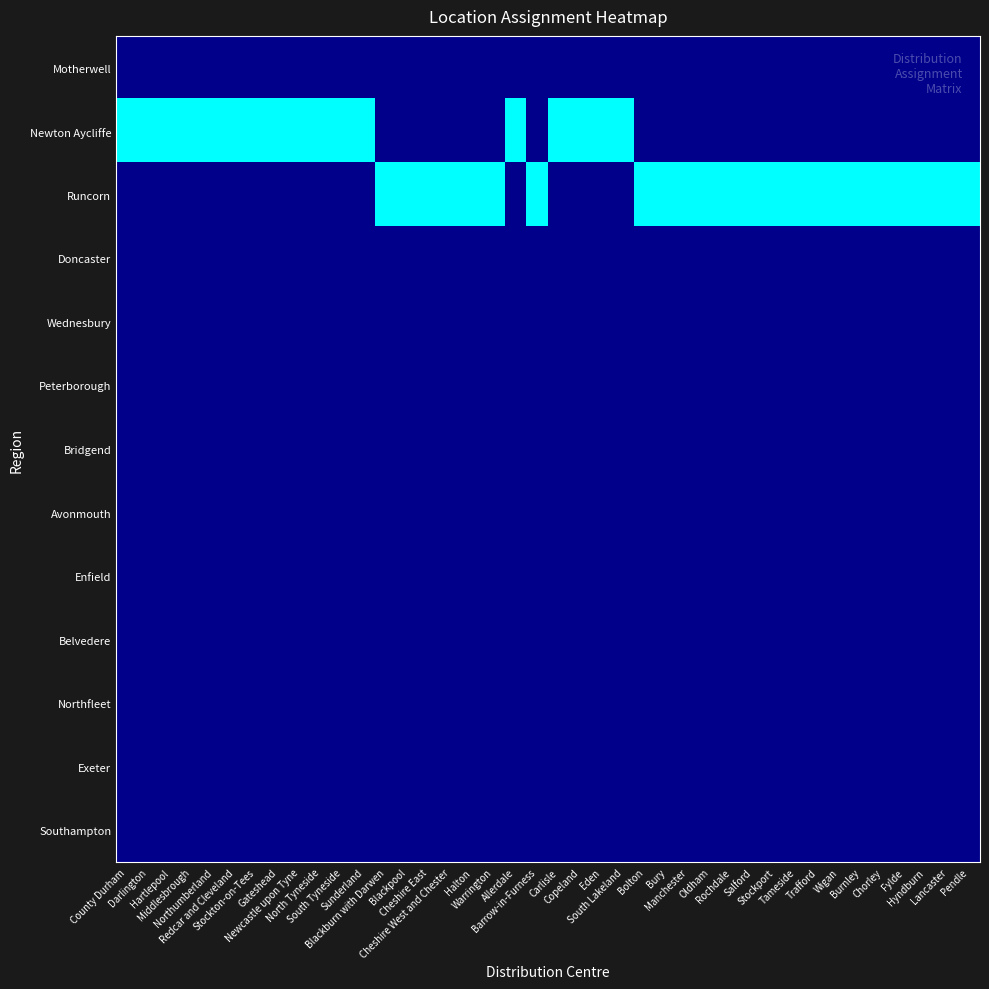

Reading left to right, what are all the values shown in this chart?

Motherwell: County Durham=0	Darlington=0	Hartlepool=0	Middlesbrough=0	Northumberland=0	Redcar and Cleveland=0	Stockton-on-Tees=0	Gateshead=0	Newcastle upon Tyne=0	North Tyneside=0	South Tyneside=0	Sunderland=0	Blackburn with Darwen=0	Blackpool=0	Cheshire East=0	Cheshire West and Chester=0	Halton=0	Warrington=0	Allerdale=0	Barrow-in-Furness=0	Carlisle=0	Copeland=0	Eden=0	South Lakeland=0	Bolton=0	Bury=0	Manchester=0	Oldham=0	Rochdale=0	Salford=0	Stockport=0	Tameside=0	Trafford=0	Wigan=0	Burnley=0	Chorley=0	Fylde=0	Hyndburn=0	Lancaster=0	Pendle=0
Newton Aycliffe: County Durham=1	Darlington=1	Hartlepool=1	Middlesbrough=1	Northumberland=1	Redcar and Cleveland=1	Stockton-on-Tees=1	Gateshead=1	Newcastle upon Tyne=1	North Tyneside=1	South Tyneside=1	Sunderland=1	Blackburn with Darwen=0	Blackpool=0	Cheshire East=0	Cheshire West and Chester=0	Halton=0	Warrington=0	Allerdale=1	Barrow-in-Furness=0	Carlisle=1	Copeland=1	Eden=1	South Lakeland=1	Bolton=0	Bury=0	Manchester=0	Oldham=0	Rochdale=0	Salford=0	Stockport=0	Tameside=0	Trafford=0	Wigan=0	Burnley=0	Chorley=0	Fylde=0	Hyndburn=0	Lancaster=0	Pendle=0
Runcorn: County Durham=0	Darlington=0	Hartlepool=0	Middlesbrough=0	Northumberland=0	Redcar and Cleveland=0	Stockton-on-Tees=0	Gateshead=0	Newcastle upon Tyne=0	North Tyneside=0	South Tyneside=0	Sunderland=0	Blackburn with Darwen=1	Blackpool=1	Cheshire East=1	Cheshire West and Chester=1	Halton=1	Warrington=1	Allerdale=0	Barrow-in-Furness=1	Carlisle=0	Copeland=0	Eden=0	South Lakeland=0	Bolton=1	Bury=1	Manchester=1	Oldham=1	Rochdale=1	Salford=1	Stockport=1	Tameside=1	Trafford=1	Wigan=1	Burnley=1	Chorley=1	Fylde=1	Hyndburn=1	Lancaster=1	Pendle=1
Doncaster: County Durham=0	Darlington=0	Hartlepool=0	Middlesbrough=0	Northumberland=0	Redcar and Cleveland=0	Stockton-on-Tees=0	Gateshead=0	Newcastle upon Tyne=0	North Tyneside=0	South Tyneside=0	Sunderland=0	Blackburn with Darwen=0	Blackpool=0	Cheshire East=0	Cheshire West and Chester=0	Halton=0	Warrington=0	Allerdale=0	Barrow-in-Furness=0	Carlisle=0	Copeland=0	Eden=0	South Lakeland=0	Bolton=0	Bury=0	Manchester=0	Oldham=0	Rochdale=0	Salford=0	Stockport=0	Tameside=0	Trafford=0	Wigan=0	Burnley=0	Chorley=0	Fylde=0	Hyndburn=0	Lancaster=0	Pendle=0
Wednesbury: County Durham=0	Darlington=0	Hartlepool=0	Middlesbrough=0	Northumberland=0	Redcar and Cleveland=0	Stockton-on-Tees=0	Gateshead=0	Newcastle upon Tyne=0	North Tyneside=0	South Tyneside=0	Sunderland=0	Blackburn with Darwen=0	Blackpool=0	Cheshire East=0	Cheshire West and Chester=0	Halton=0	Warrington=0	Allerdale=0	Barrow-in-Furness=0	Carlisle=0	Copeland=0	Eden=0	South Lakeland=0	Bolton=0	Bury=0	Manchester=0	Oldham=0	Rochdale=0	Salford=0	Stockport=0	Tameside=0	Trafford=0	Wigan=0	Burnley=0	Chorley=0	Fylde=0	Hyndburn=0	Lancaster=0	Pendle=0
Peterborough: County Durham=0	Darlington=0	Hartlepool=0	Middlesbrough=0	Northumberland=0	Redcar and Cleveland=0	Stockton-on-Tees=0	Gateshead=0	Newcastle upon Tyne=0	North Tyneside=0	South Tyneside=0	Sunderland=0	Blackburn with Darwen=0	Blackpool=0	Cheshire East=0	Cheshire West and Chester=0	Halton=0	Warrington=0	Allerdale=0	Barrow-in-Furness=0	Carlisle=0	Copeland=0	Eden=0	South Lakeland=0	Bolton=0	Bury=0	Manchester=0	Oldham=0	Rochdale=0	Salford=0	Stockport=0	Tameside=0	Trafford=0	Wigan=0	Burnley=0	Chorley=0	Fylde=0	Hyndburn=0	Lancaster=0	Pendle=0
Bridgend: County Durham=0	Darlington=0	Hartlepool=0	Middlesbrough=0	Northumberland=0	Redcar and Cleveland=0	Stockton-on-Tees=0	Gateshead=0	Newcastle upon Tyne=0	North Tyneside=0	South Tyneside=0	Sunderland=0	Blackburn with Darwen=0	Blackpool=0	Cheshire East=0	Cheshire West and Chester=0	Halton=0	Warrington=0	Allerdale=0	Barrow-in-Furness=0	Carlisle=0	Copeland=0	Eden=0	South Lakeland=0	Bolton=0	Bury=0	Manchester=0	Oldham=0	Rochdale=0	Salford=0	Stockport=0	Tameside=0	Trafford=0	Wigan=0	Burnley=0	Chorley=0	Fylde=0	Hyndburn=0	Lancaster=0	Pendle=0
Avonmouth: County Durham=0	Darlington=0	Hartlepool=0	Middlesbrough=0	Northumberland=0	Redcar and Cleveland=0	Stockton-on-Tees=0	Gateshead=0	Newcastle upon Tyne=0	North Tyneside=0	South Tyneside=0	Sunderland=0	Blackburn with Darwen=0	Blackpool=0	Cheshire East=0	Cheshire West and Chester=0	Halton=0	Warrington=0	Allerdale=0	Barrow-in-Furness=0	Carlisle=0	Copeland=0	Eden=0	South Lakeland=0	Bolton=0	Bury=0	Manchester=0	Oldham=0	Rochdale=0	Salford=0	Stockport=0	Tameside=0	Trafford=0	Wigan=0	Burnley=0	Chorley=0	Fylde=0	Hyndburn=0	Lancaster=0	Pendle=0
Enfield: County Durham=0	Darlington=0	Hartlepool=0	Middlesbrough=0	Northumberland=0	Redcar and Cleveland=0	Stockton-on-Tees=0	Gateshead=0	Newcastle upon Tyne=0	North Tyneside=0	South Tyneside=0	Sunderland=0	Blackburn with Darwen=0	Blackpool=0	Cheshire East=0	Cheshire West and Chester=0	Halton=0	Warrington=0	Allerdale=0	Barrow-in-Furness=0	Carlisle=0	Copeland=0	Eden=0	South Lakeland=0	Bolton=0	Bury=0	Manchester=0	Oldham=0	Rochdale=0	Salford=0	Stockport=0	Tameside=0	Trafford=0	Wigan=0	Burnley=0	Chorley=0	Fylde=0	Hyndburn=0	Lancaster=0	Pendle=0
Belvedere: County Durham=0	Darlington=0	Hartlepool=0	Middlesbrough=0	Northumberland=0	Redcar and Cleveland=0	Stockton-on-Tees=0	Gateshead=0	Newcastle upon Tyne=0	North Tyneside=0	South Tyneside=0	Sunderland=0	Blackburn with Darwen=0	Blackpool=0	Cheshire East=0	Cheshire West and Chester=0	Halton=0	Warrington=0	Allerdale=0	Barrow-in-Furness=0	Carlisle=0	Copeland=0	Eden=0	South Lakeland=0	Bolton=0	Bury=0	Manchester=0	Oldham=0	Rochdale=0	Salford=0	Stockport=0	Tameside=0	Trafford=0	Wigan=0	Burnley=0	Chorley=0	Fylde=0	Hyndburn=0	Lancaster=0	Pendle=0
Northfleet: County Durham=0	Darlington=0	Hartlepool=0	Middlesbrough=0	Northumberland=0	Redcar and Cleveland=0	Stockton-on-Tees=0	Gateshead=0	Newcastle upon Tyne=0	North Tyneside=0	South Tyneside=0	Sunderland=0	Blackburn with Darwen=0	Blackpool=0	Cheshire East=0	Cheshire West and Chester=0	Halton=0	Warrington=0	Allerdale=0	Barrow-in-Furness=0	Carlisle=0	Copeland=0	Eden=0	South Lakeland=0	Bolton=0	Bury=0	Manchester=0	Oldham=0	Rochdale=0	Salford=0	Stockport=0	Tameside=0	Trafford=0	Wigan=0	Burnley=0	Chorley=0	Fylde=0	Hyndburn=0	Lancaster=0	Pendle=0
Exeter: County Durham=0	Darlington=0	Hartlepool=0	Middlesbrough=0	Northumberland=0	Redcar and Cleveland=0	Stockton-on-Tees=0	Gateshead=0	Newcastle upon Tyne=0	North Tyneside=0	South Tyneside=0	Sunderland=0	Blackburn with Darwen=0	Blackpool=0	Cheshire East=0	Cheshire West and Chester=0	Halton=0	Warrington=0	Allerdale=0	Barrow-in-Furness=0	Carlisle=0	Copeland=0	Eden=0	South Lakeland=0	Bolton=0	Bury=0	Manchester=0	Oldham=0	Rochdale=0	Salford=0	Stockport=0	Tameside=0	Trafford=0	Wigan=0	Burnley=0	Chorley=0	Fylde=0	Hyndburn=0	Lancaster=0	Pendle=0
Southampton: County Durham=0	Darlington=0	Hartlepool=0	Middlesbrough=0	Northumberland=0	Redcar and Cleveland=0	Stockton-on-Tees=0	Gateshead=0	Newcastle upon Tyne=0	North Tyneside=0	South Tyneside=0	Sunderland=0	Blackburn with Darwen=0	Blackpool=0	Cheshire East=0	Cheshire West and Chester=0	Halton=0	Warrington=0	Allerdale=0	Barrow-in-Furness=0	Carlisle=0	Copeland=0	Eden=0	South Lakeland=0	Bolton=0	Bury=0	Manchester=0	Oldham=0	Rochdale=0	Salford=0	Stockport=0	Tameside=0	Trafford=0	Wigan=0	Burnley=0	Chorley=0	Fylde=0	Hyndburn=0	Lancaster=0	Pendle=0